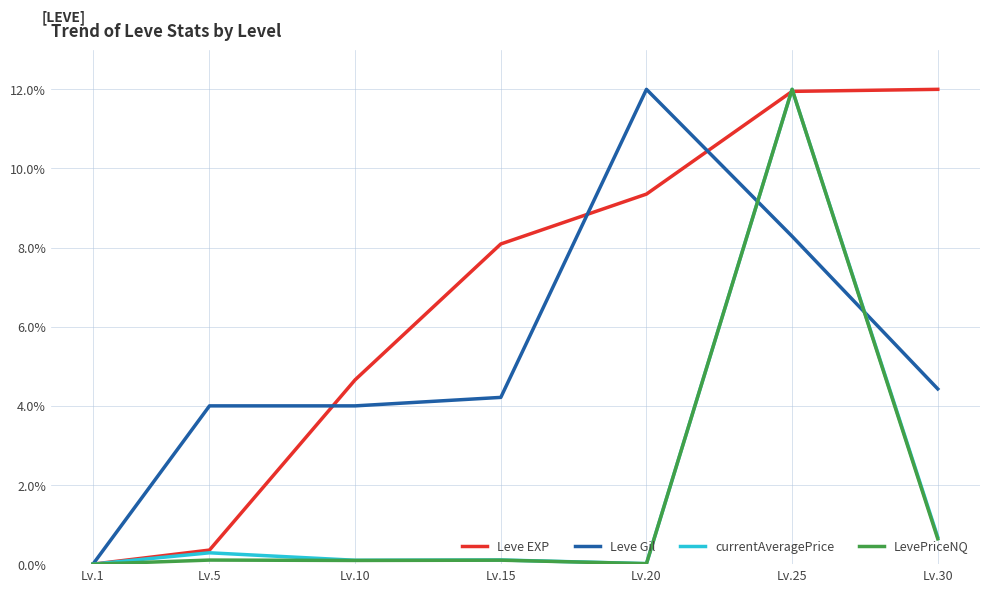

Which series changed the most between Lv.10 and Lv.25?

LevePriceNQ